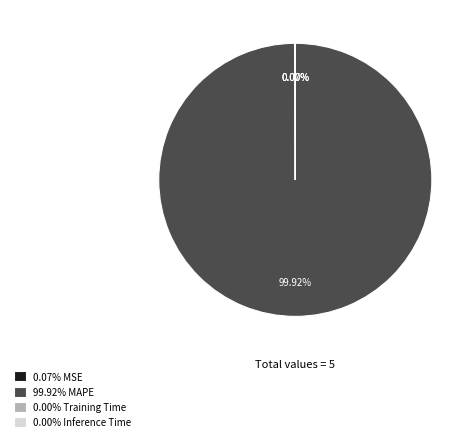

What is the majority slice?

99.92% MAPE